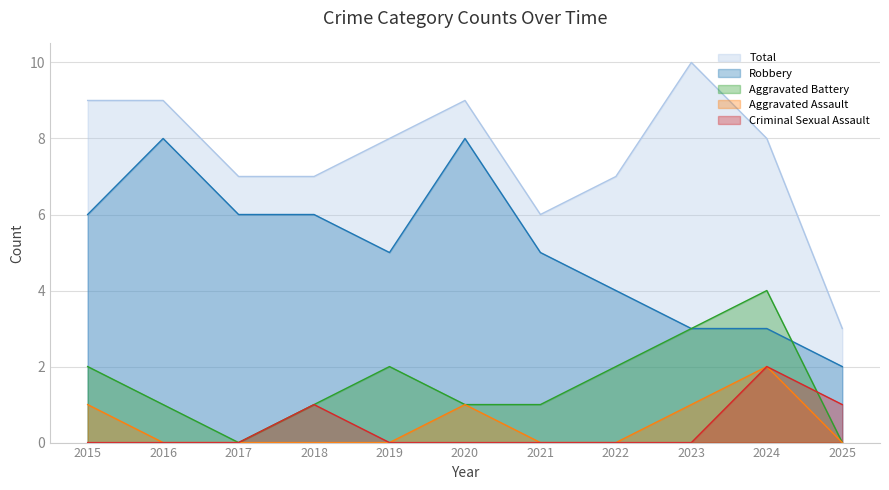

Which category has the lowest value across all series?

2016